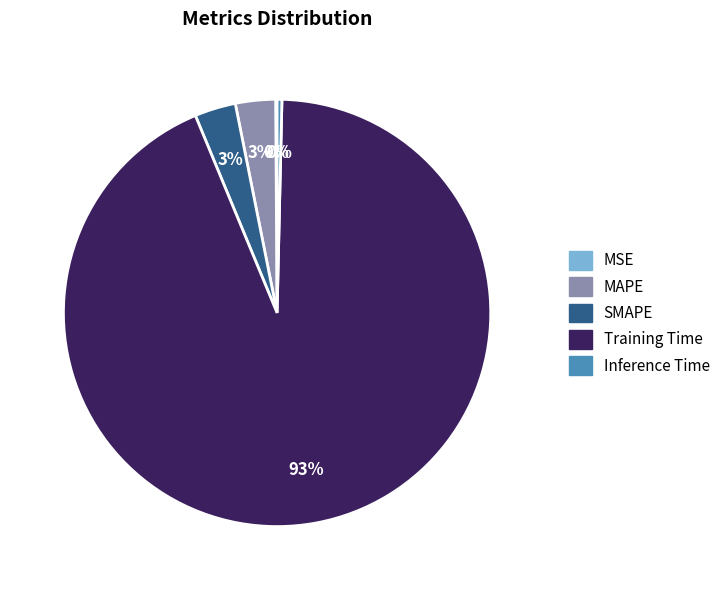

Combined, do Inference Time and MAPE account for over 50%?

No